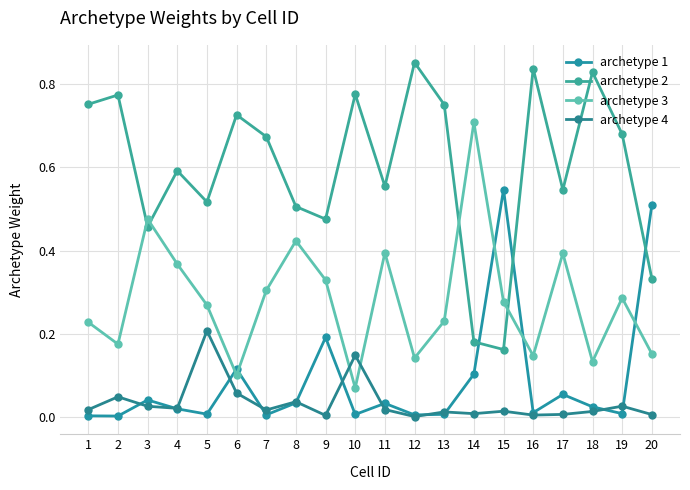

The value of archetype 1 at 18 is 0.0. True or false?

False